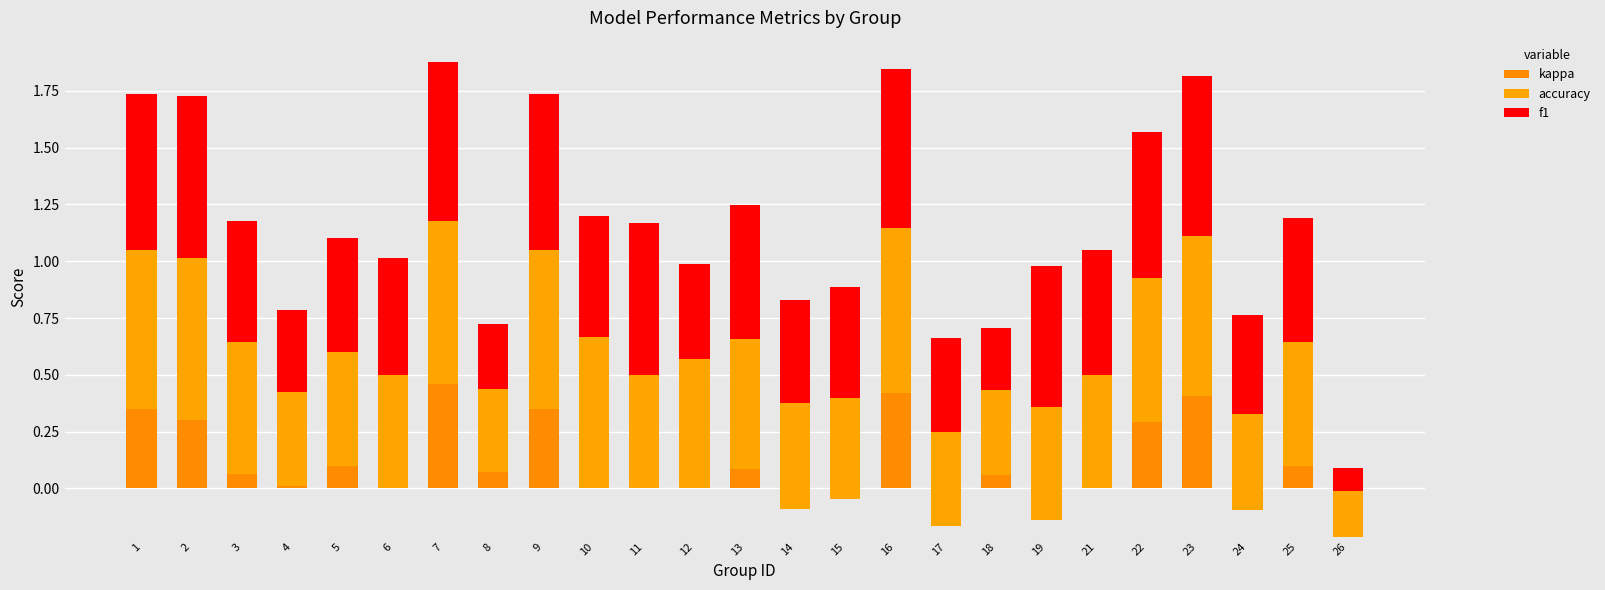

Which category has the lowest value in the f1 series?

26